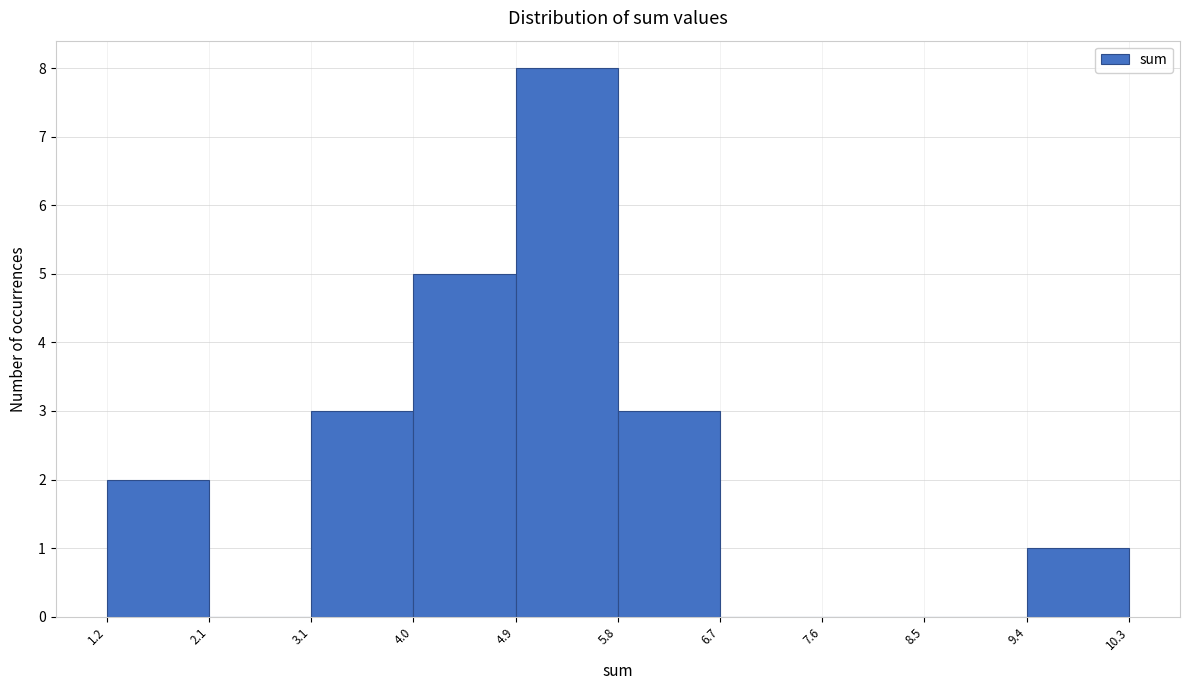

Reading left to right, list every bar in this chart as the range it spans on the x-axis followed by its height. The values are not printed on the chart, so give them approximately, as read against the axis.

1.2 to 2.1: 2
2.1 to 3.1: 0
3.1 to 4.0: 3
4.0 to 4.9: 5
4.9 to 5.8: 8
5.8 to 6.7: 3
6.7 to 7.6: 0
7.6 to 8.5: 0
8.5 to 9.4: 0
9.4 to 10.3: 1